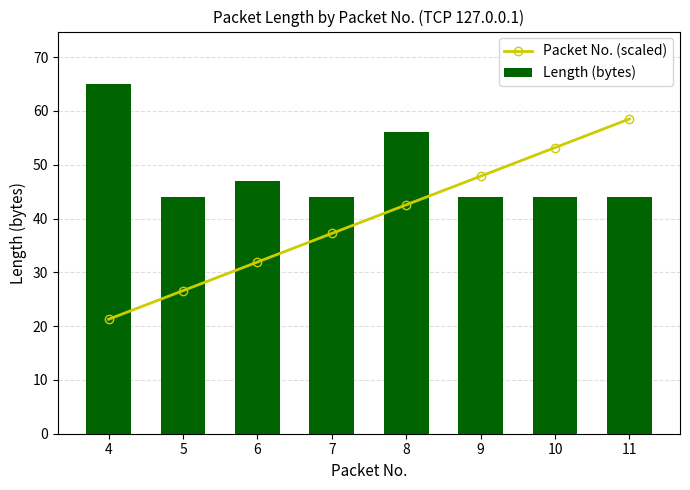

How many series are shown in this chart?

2